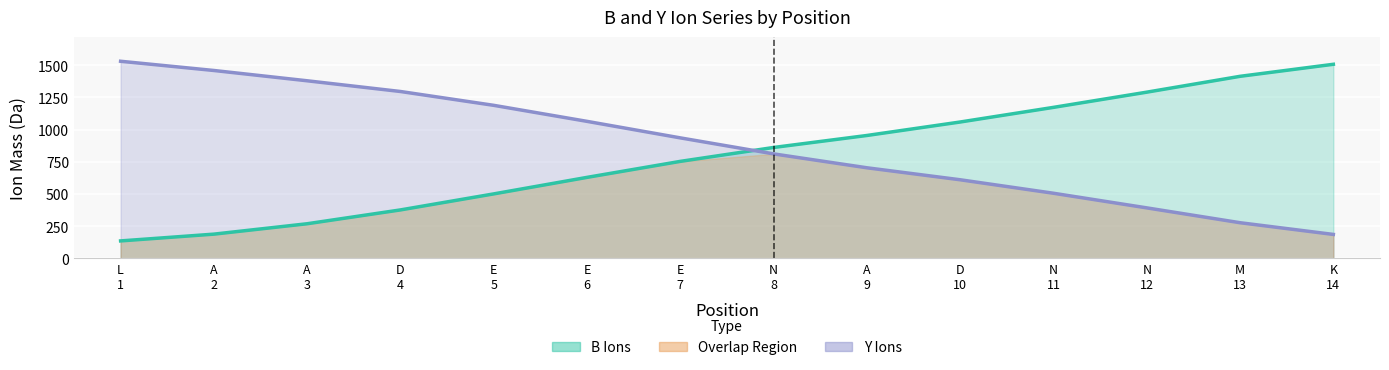

Which series ends up on top after the final intersection of B Ions and Y Ions?

B Ions